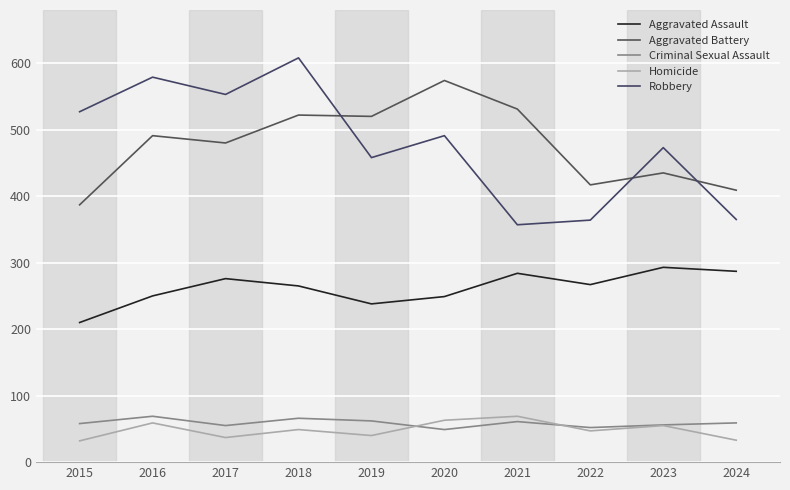

How many values in the Aggravated Battery series are below 491?

5